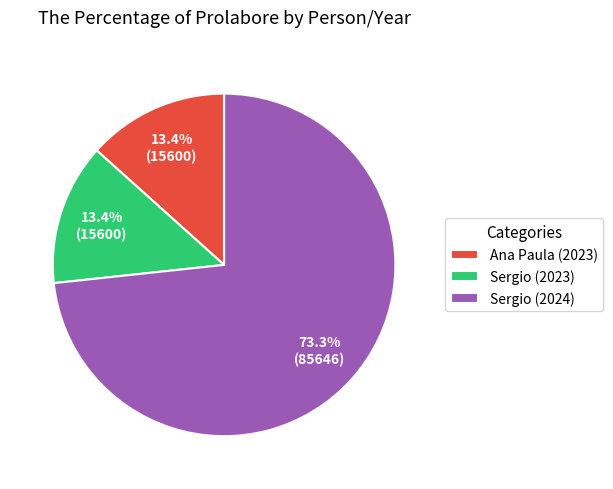

Which category has the biggest portion of the pie?

Sergio (2024)